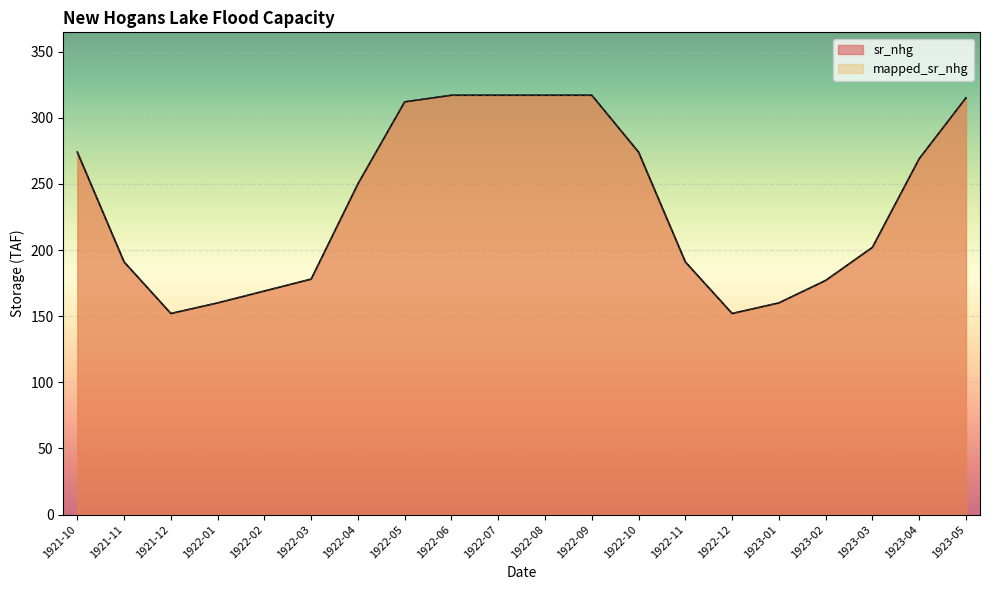

At which category does mapped_sr_nhg reach its first local valley?

1921-12